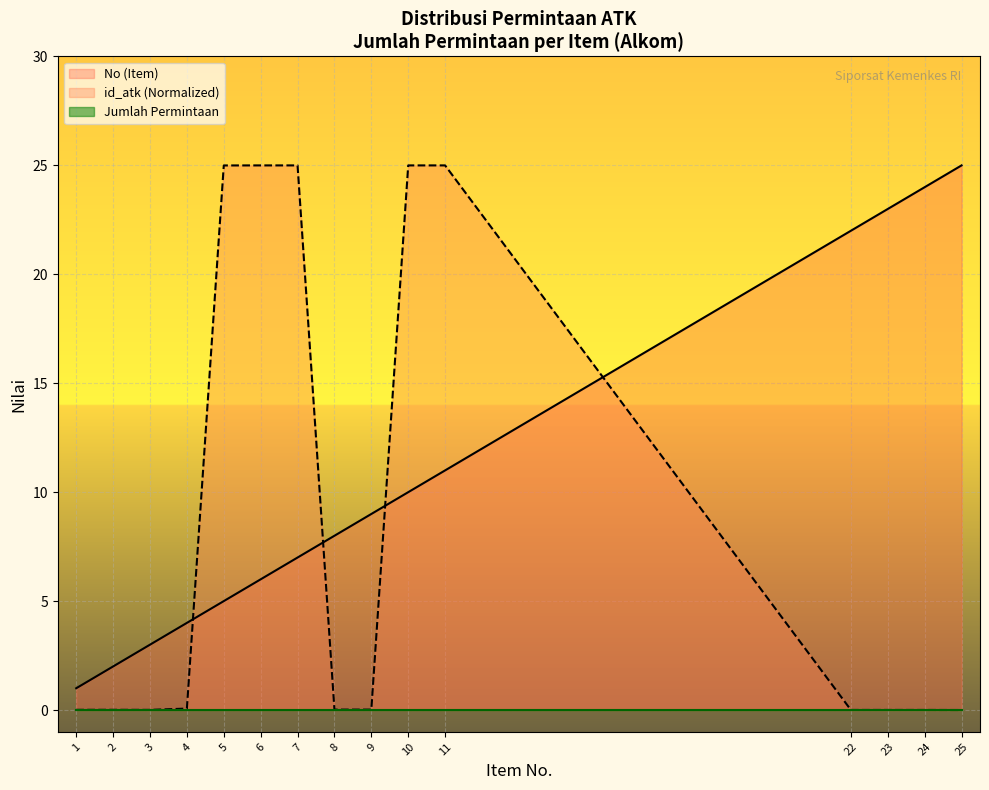

At 9, list the series in order from smallest to largest.

Jumlah Permintaan, id_atk (Normalized), No (Item)